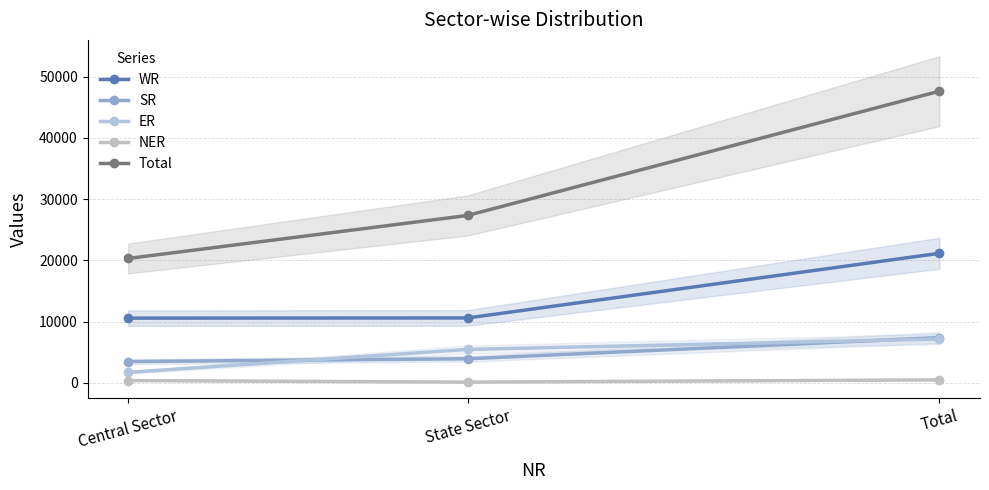

Reading right to left, extract all data points from this chart.

WR: 21156	10593	10563
SR: 7382	3922	3460
ER: 7149	5449	1700
NER: 473	110	363
Total: 47651	27339	20312